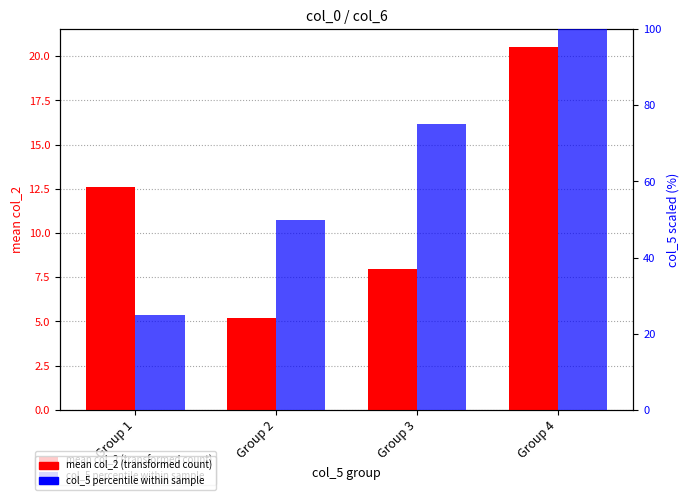

List the labels in order of col_5 percentile within sample value, smallest first.

Group 1, Group 2, Group 3, Group 4